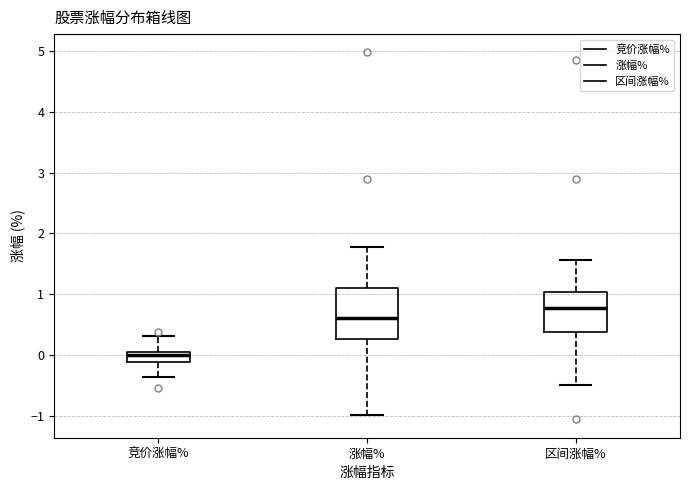

Comparing the boxes themselves (not the whiskers), which one is the tallest?

涨幅%